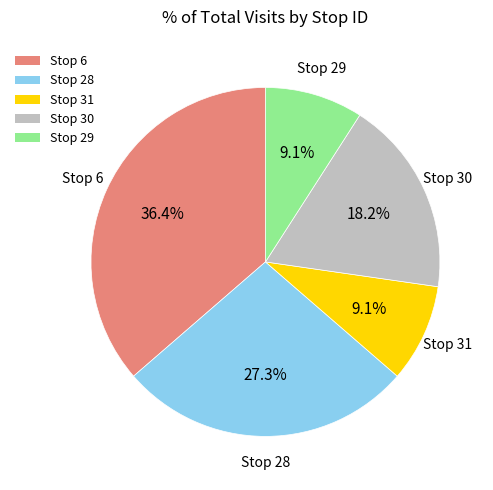

To the nearest percent, what is the average slice percentage?

20%